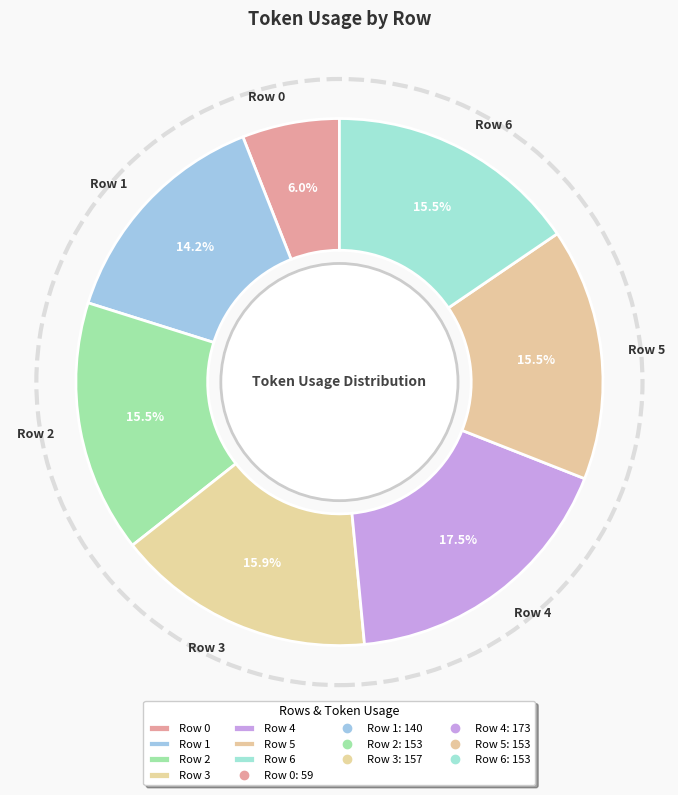

Count the number of slices in the pie.

7